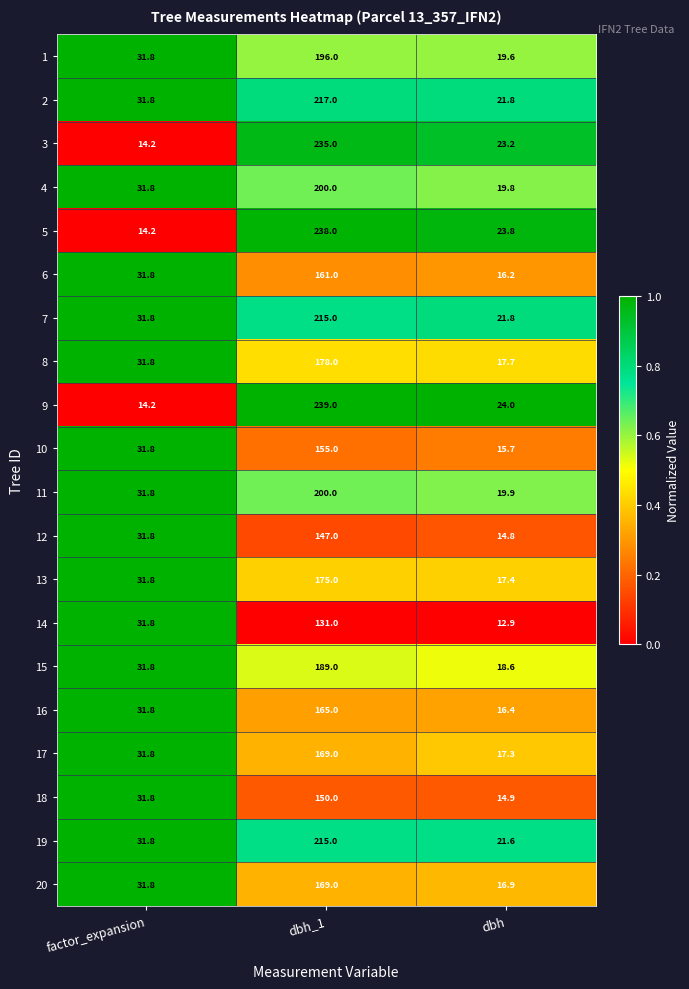

The 15 series shows 18.6 at dbh. True or false?

True